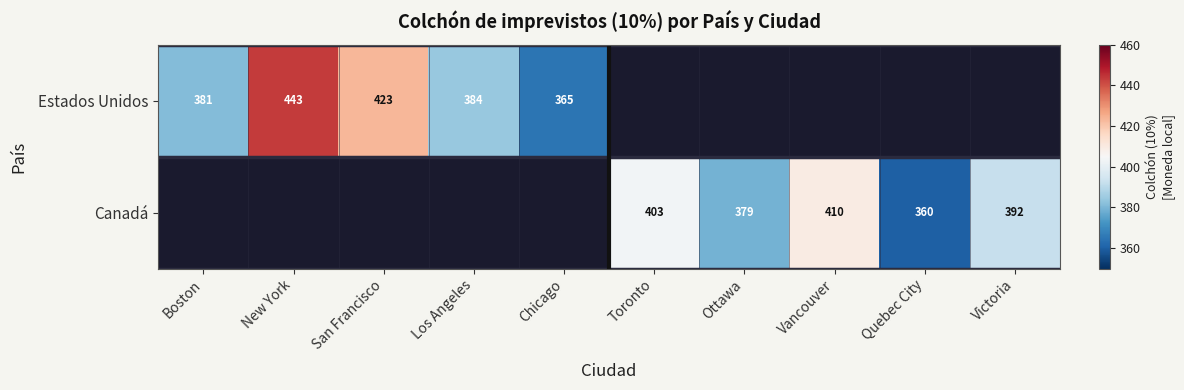

List the series in order of their peak value, highest first.

Estados Unidos, Canadá